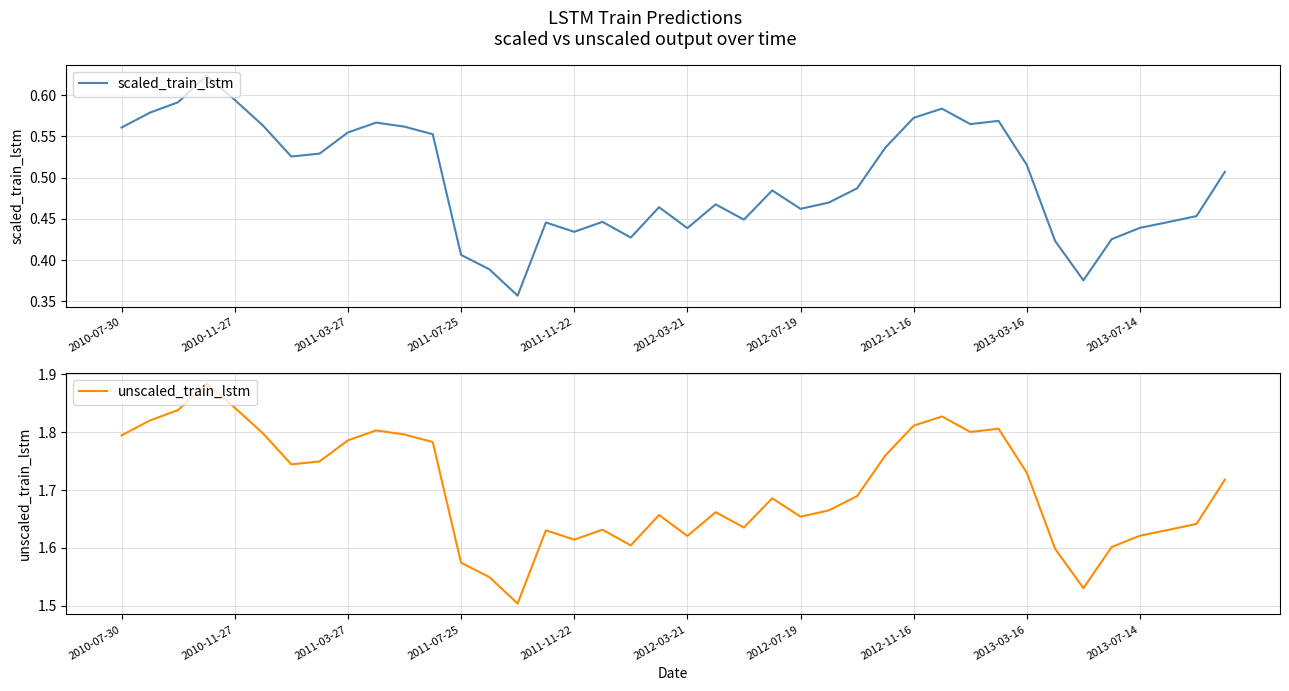

Between 2012-03-21 and 27, which series saw the biggest shift?

unscaled_train_lstm